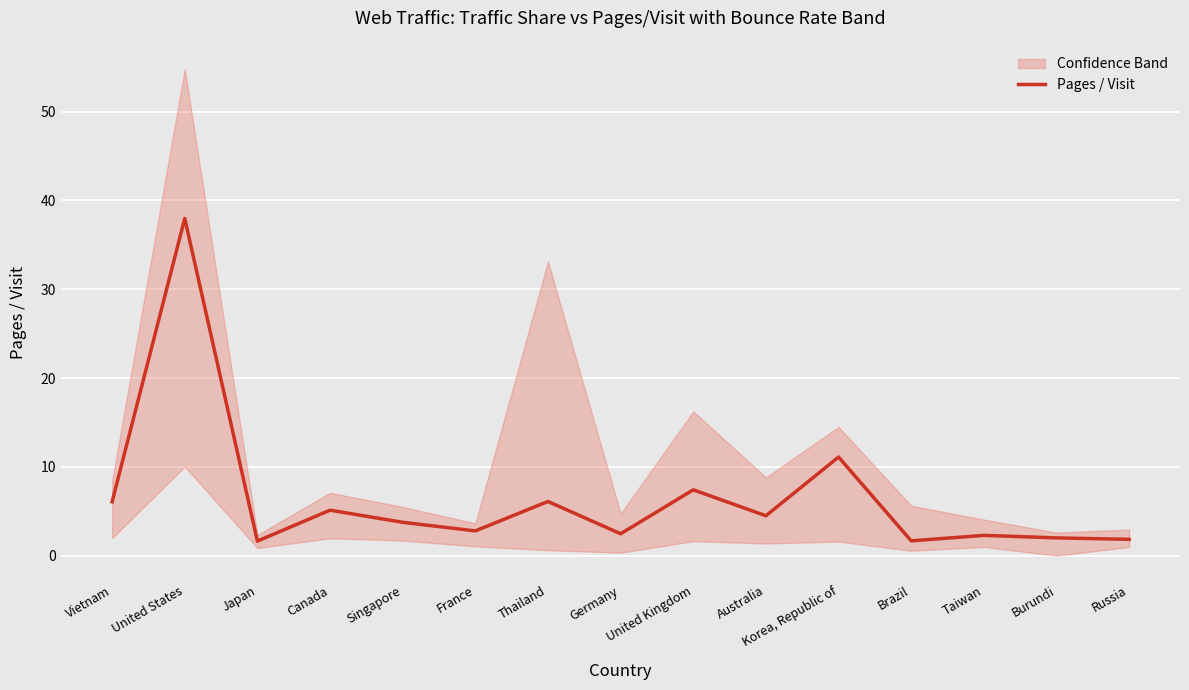

What is the smallest value displayed?

1.6